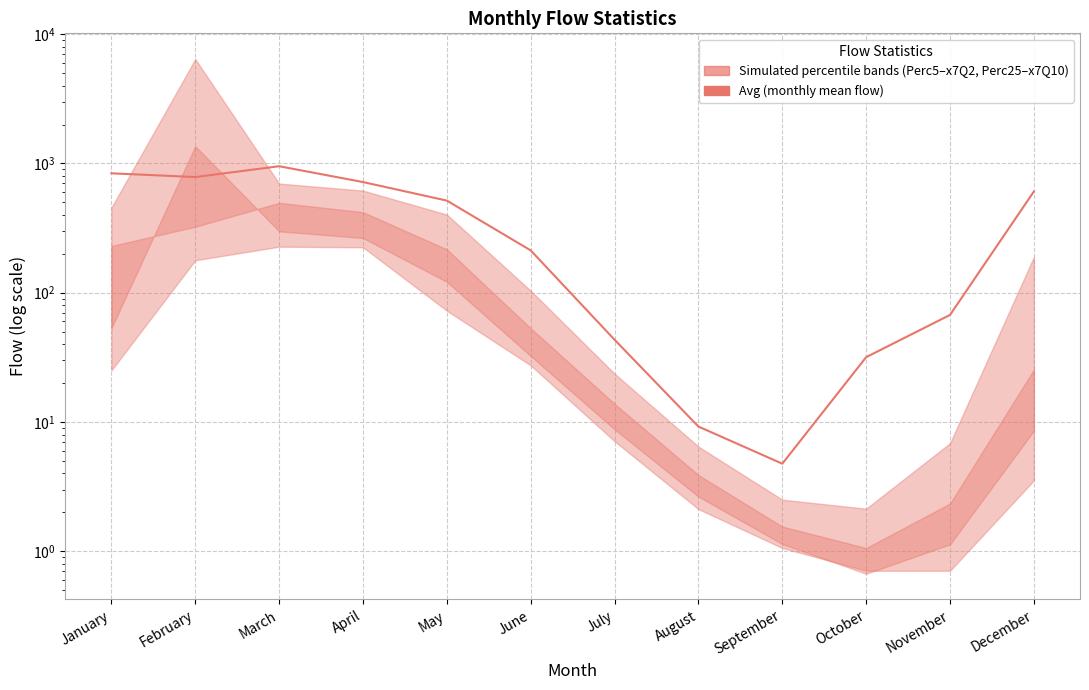

Is it true that the value at January is 1304.6?

False